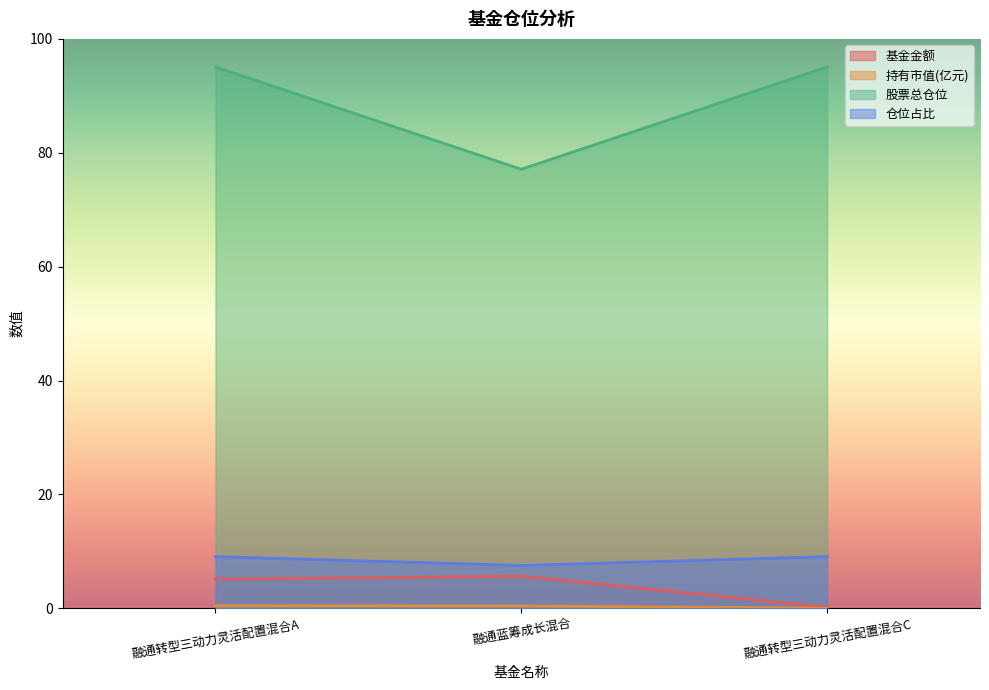

The 仓位占比 series shows 11.8 at 融通蓝筹成长混合. True or false?

False